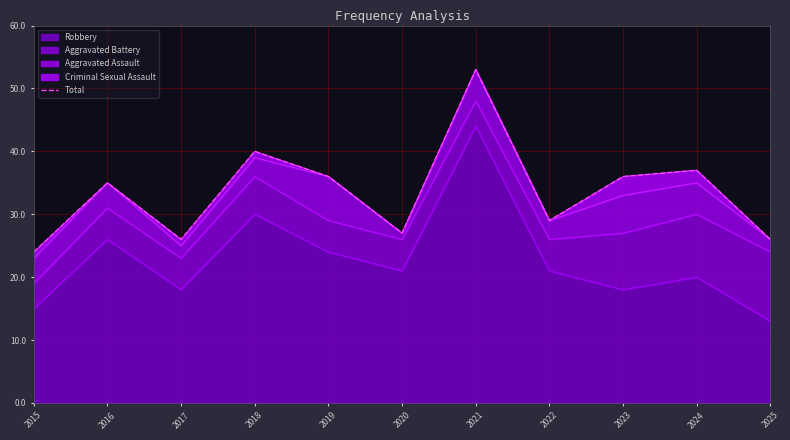

How many lines are shown in the chart?

1